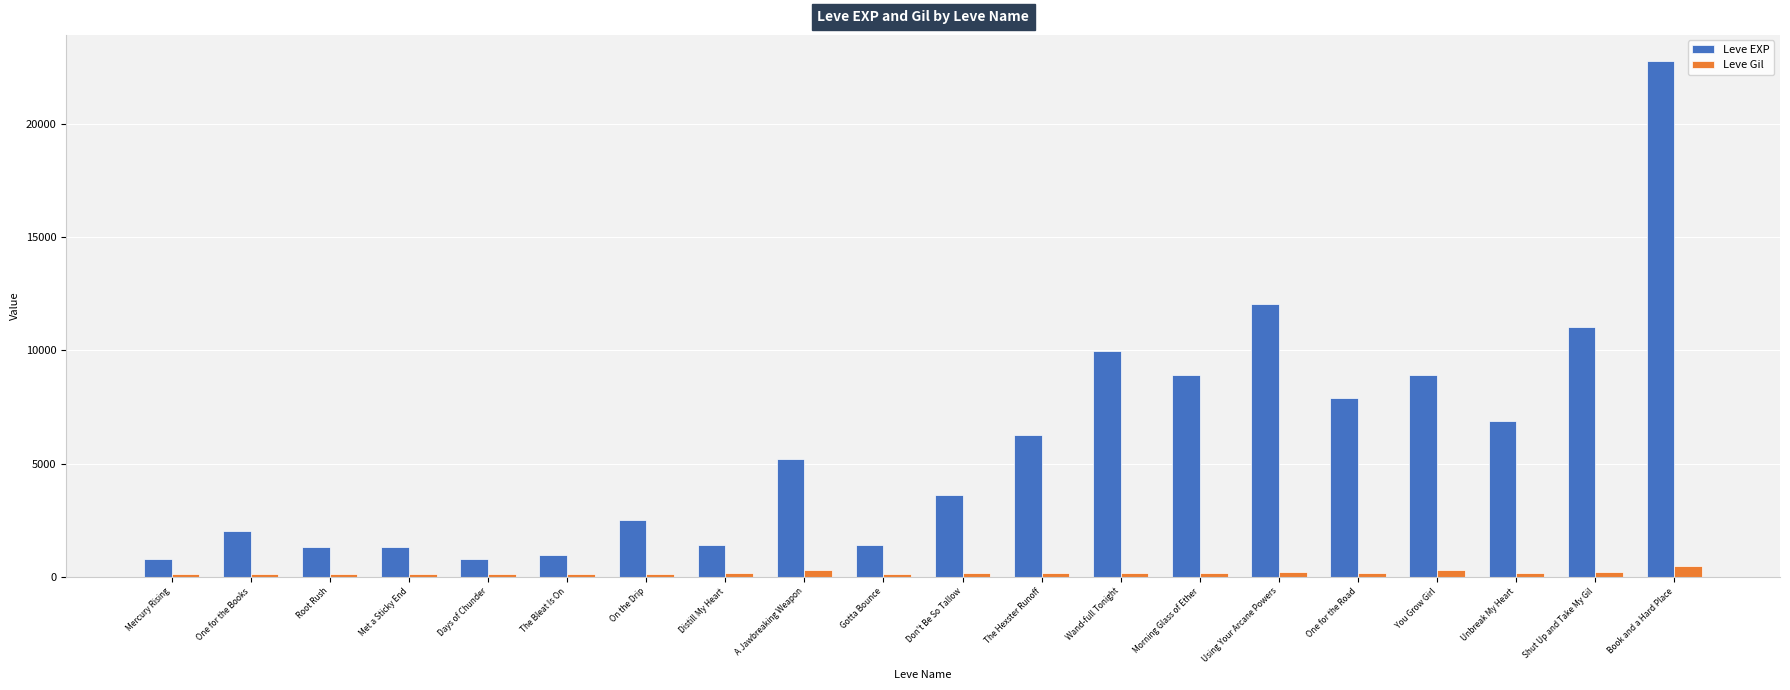

The Leve EXP series shows 22790 at Book and a Hard Place. True or false?

True